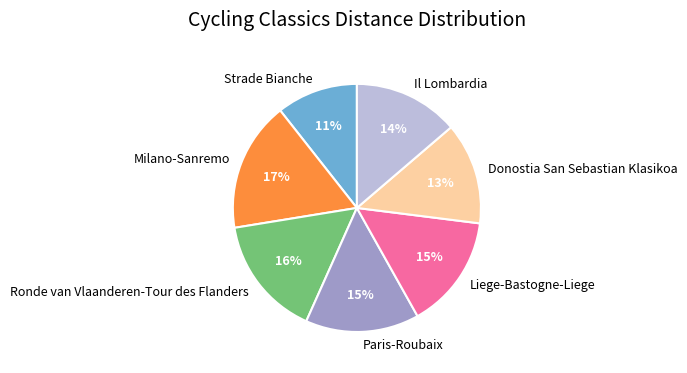

To the nearest percent, what is the average slice percentage?

14%